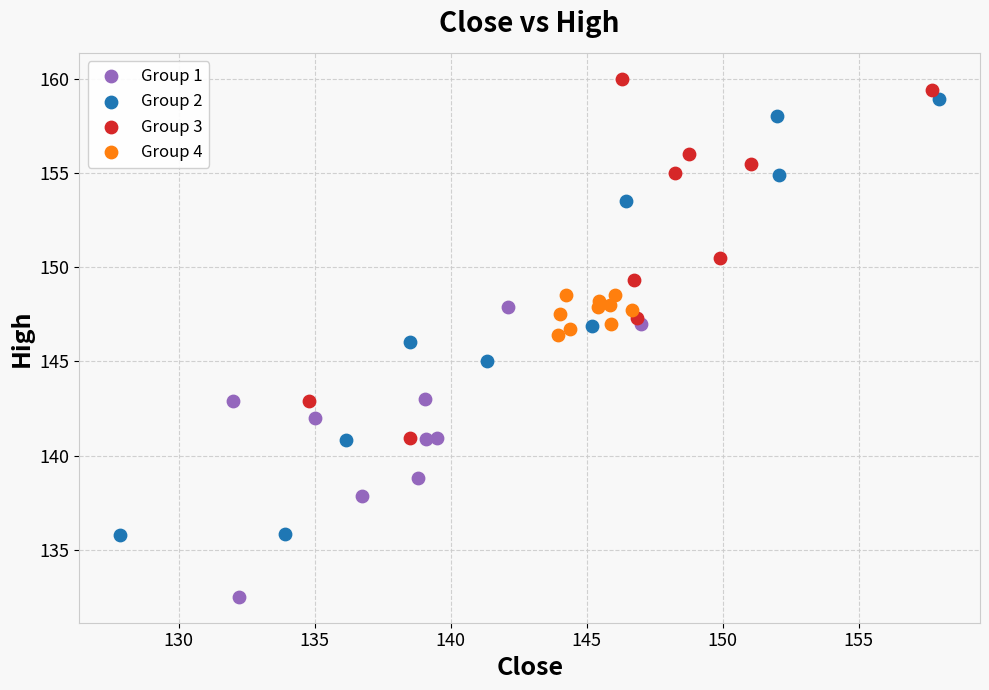

Which series contains the lowest Y value?

Group 1